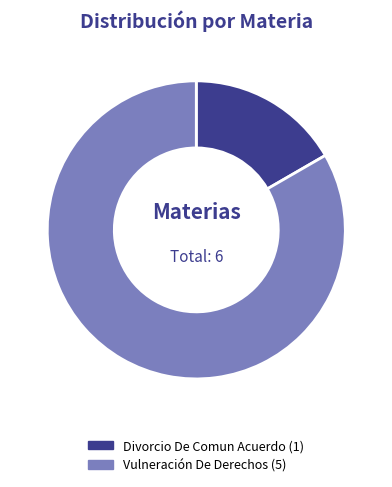

Is it true that Vulneración De Derechos is 96% of the pie?

False